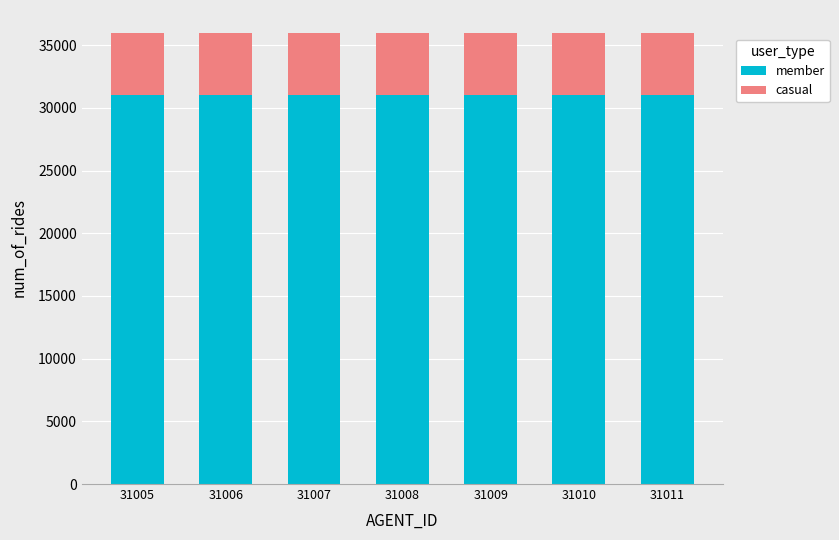

True or false: member has a value of 31006 at 31006.

True